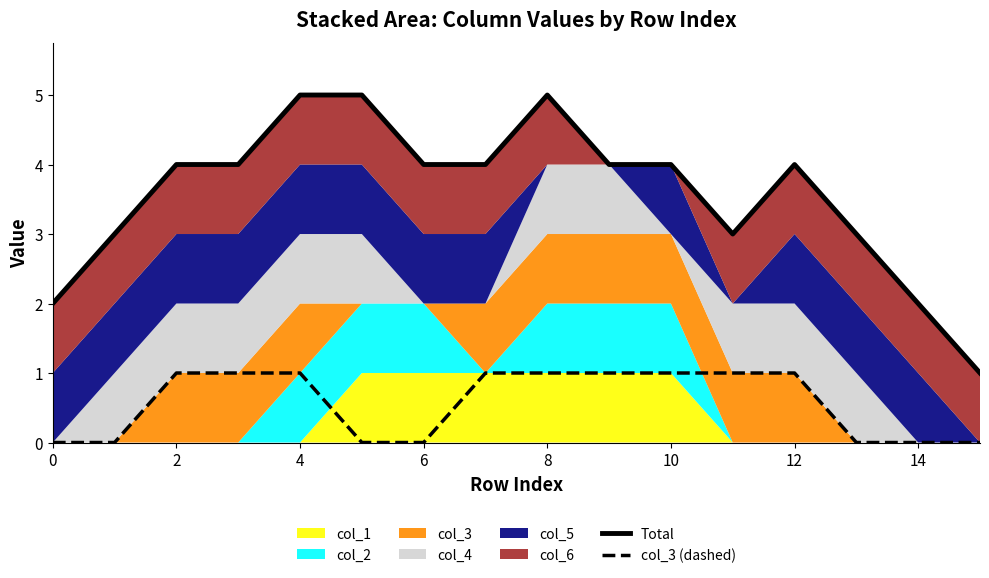

How many data points in col_3 (dashed) are less than 1?

7